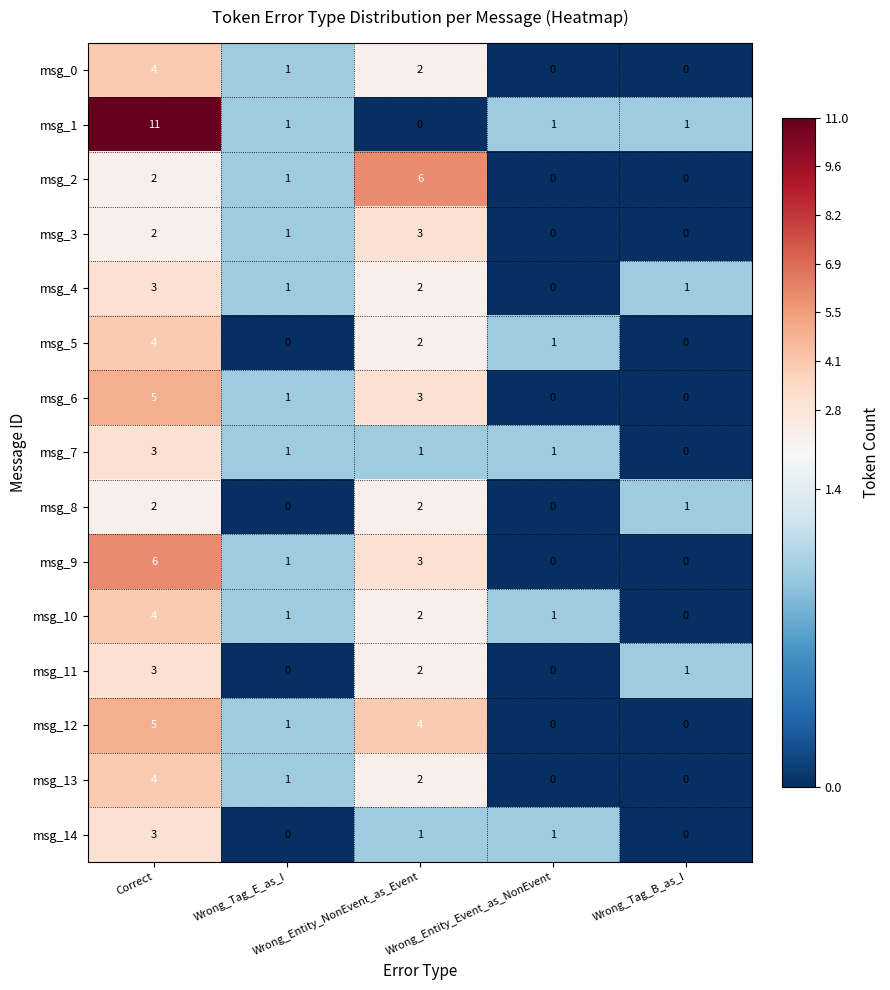

What is the difference between the maximum and minimum values in the msg_4 series?

3